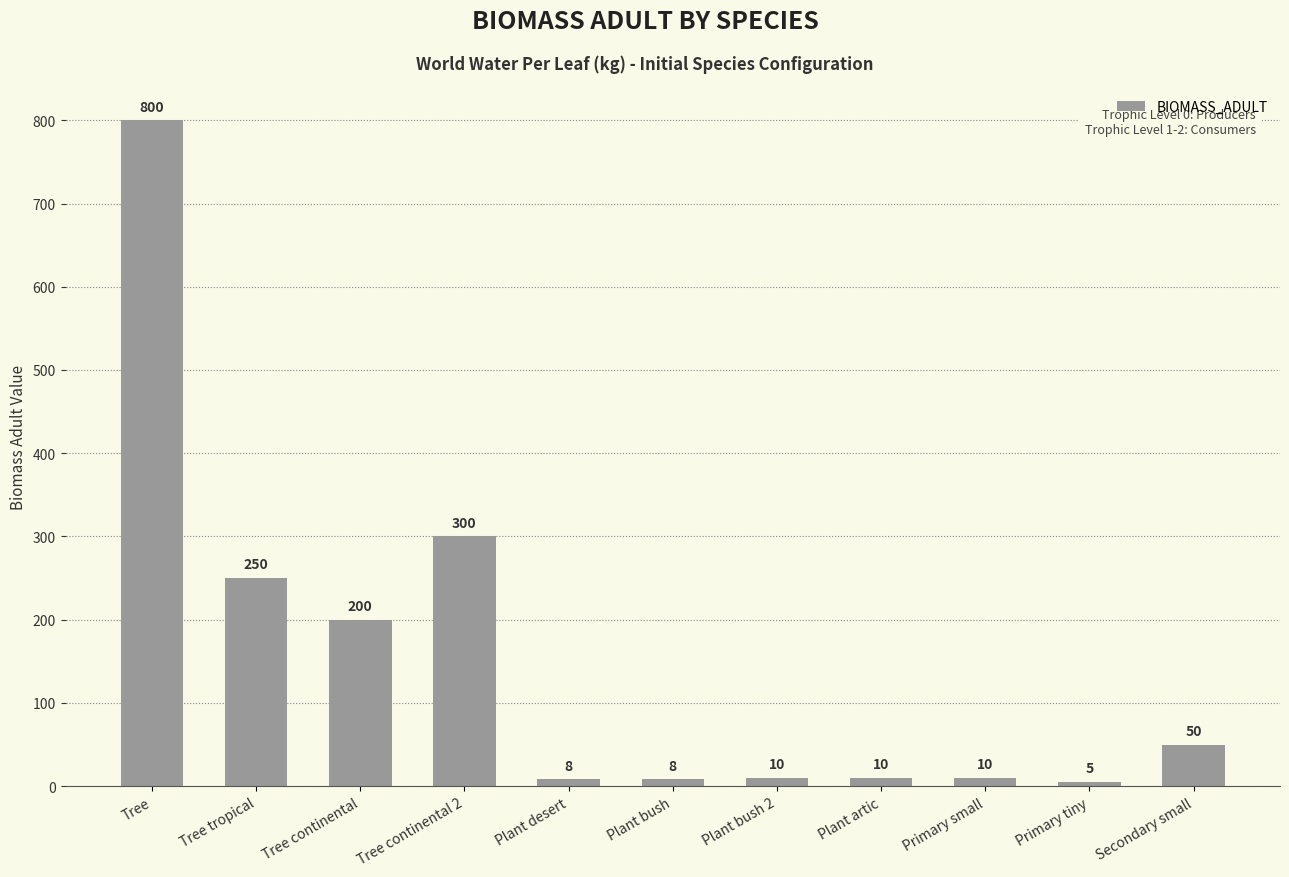

What is the average value?

150